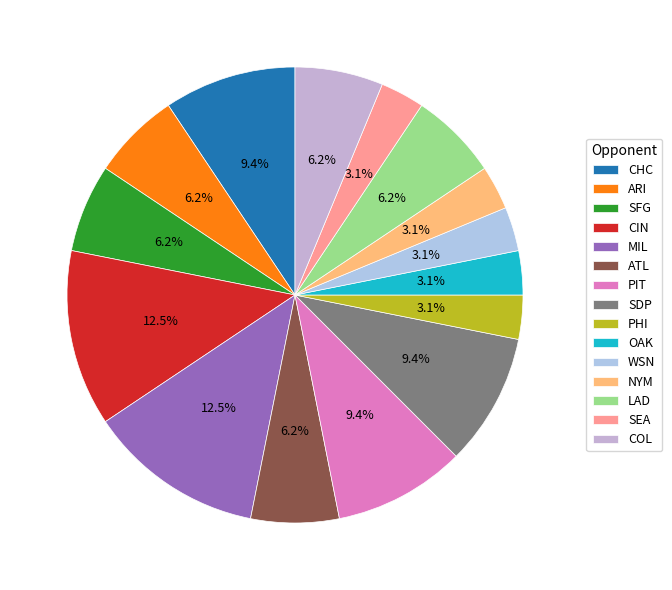

To the nearest percent, what is the average slice percentage?

7%